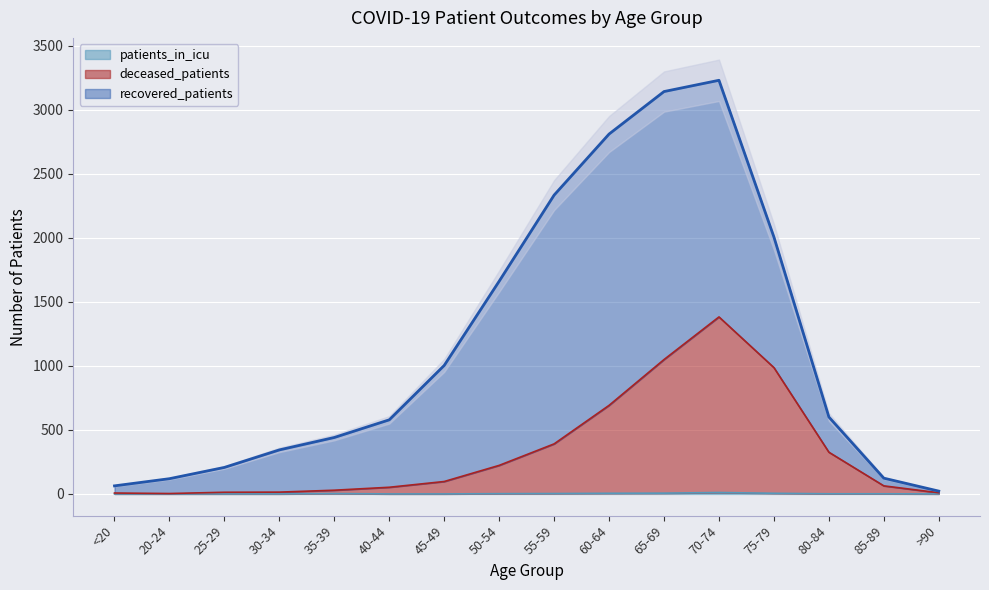

True or false: deceased_patients and patients_in_icu intersect in this chart.

False